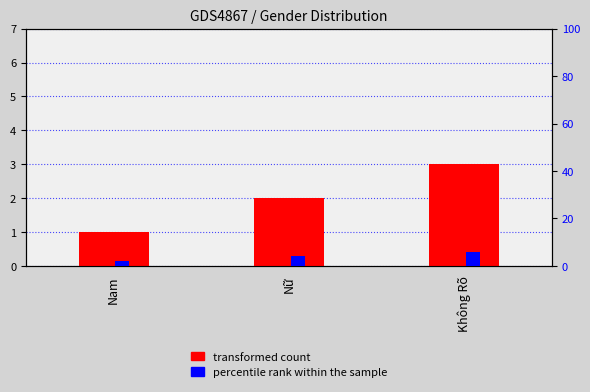

At which label is percentile rank within the sample closest to 4?

Nữ